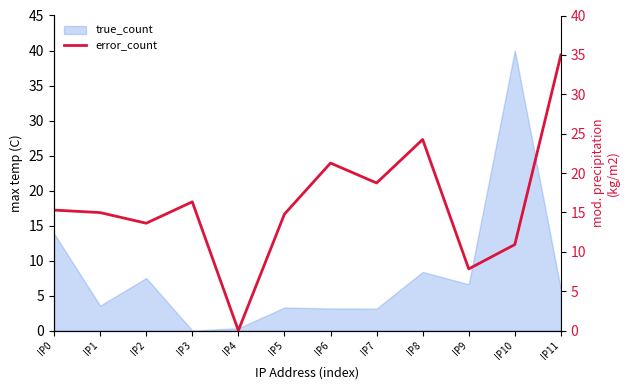

Does the chart display data point markers on the line(s)?

No